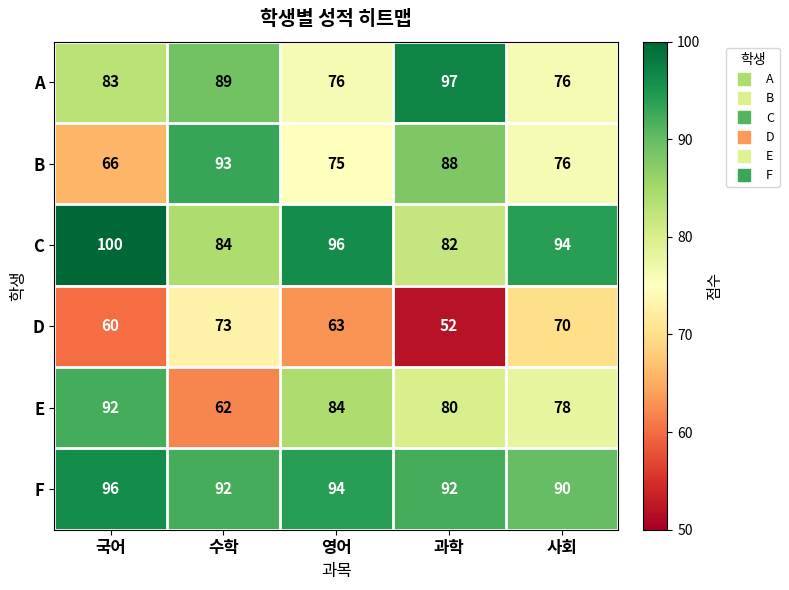

Rank the series by their maximum value, from lowest to highest.

D, E, B, F, A, C